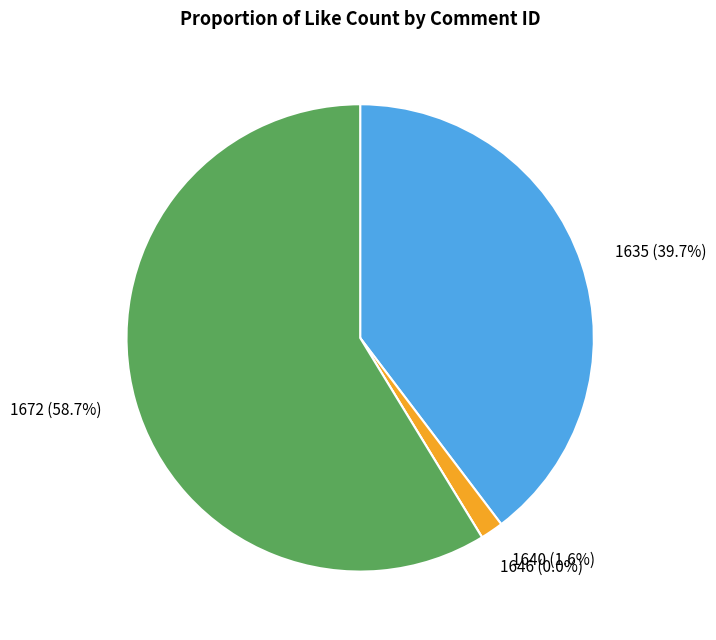

What is the total percentage of 1646 and 1635?

39.7%